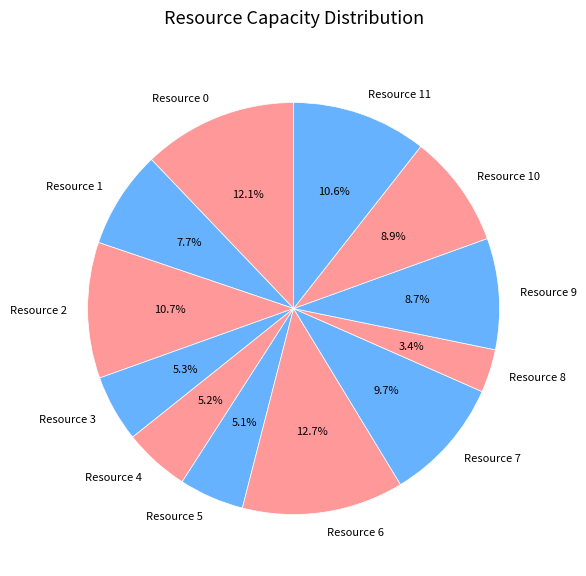

Which has a higher value, Resource 4 or Resource 2?

Resource 2